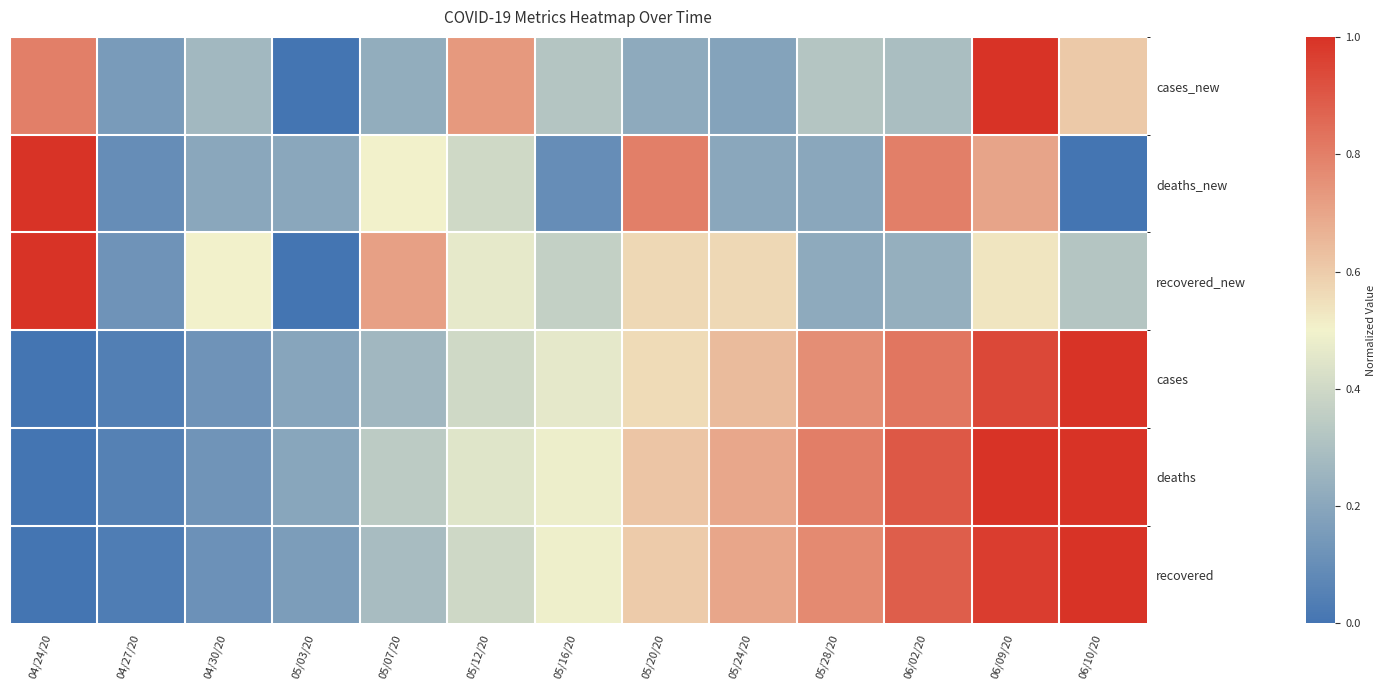

At which category is the sum across all series the highest?

06/09/20